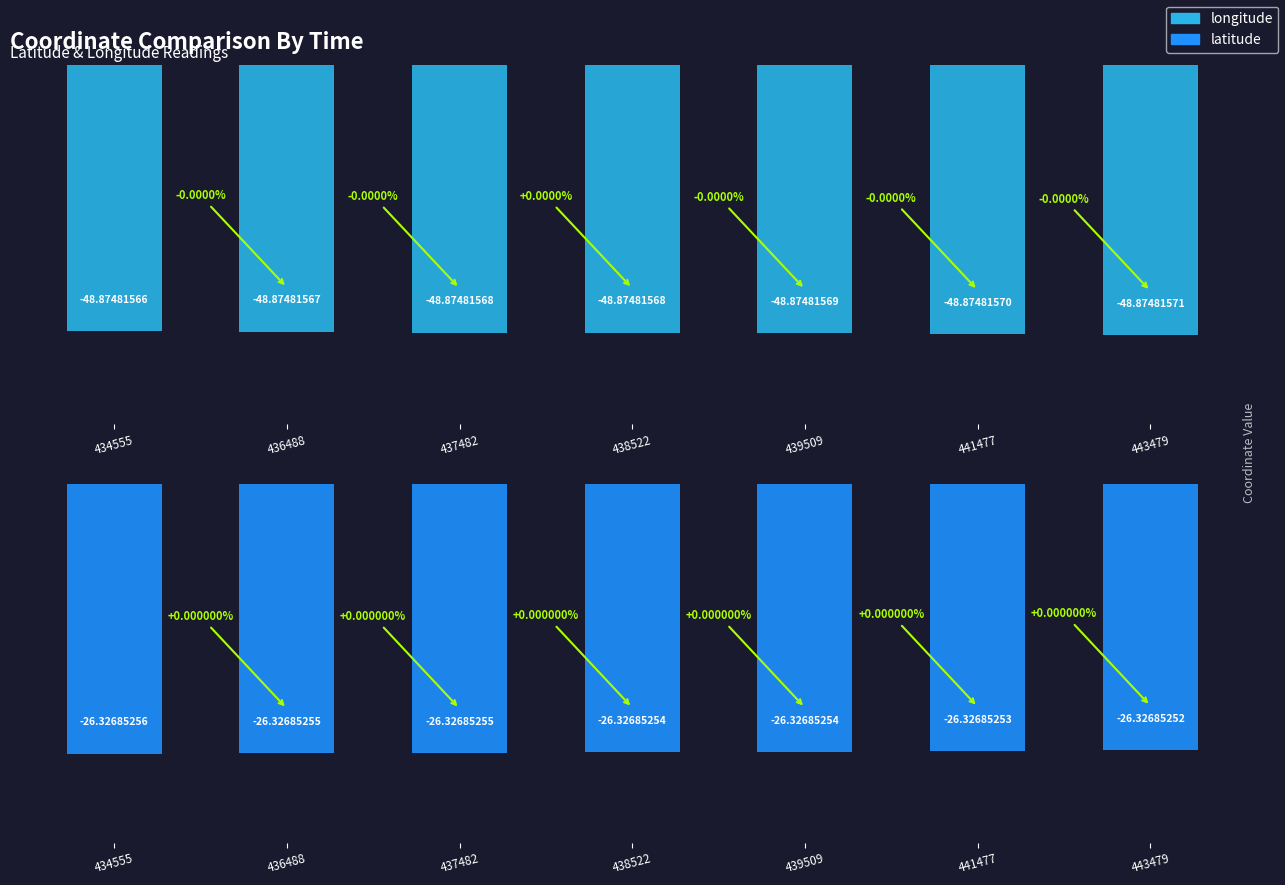

Is the value of latitude at 436488 greater than the value of longitude at 437482?

Yes